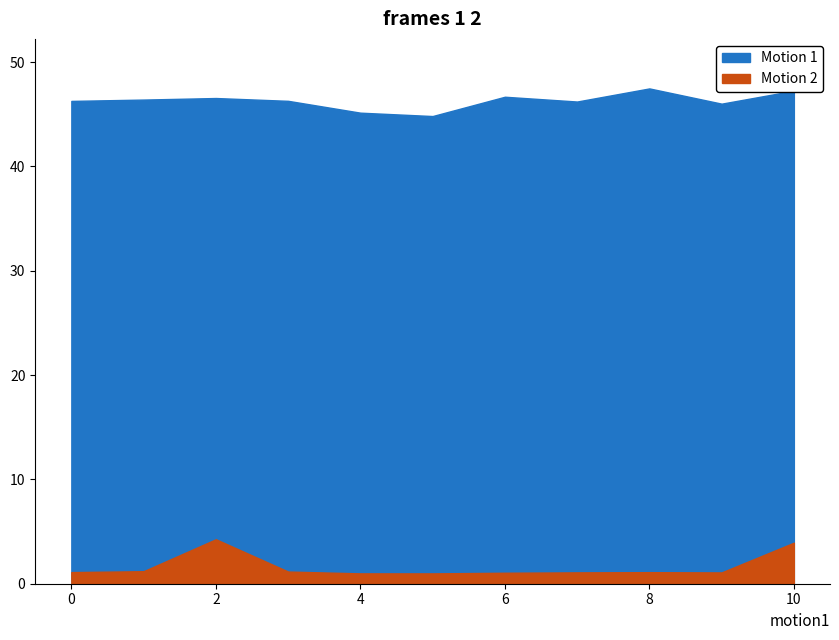

Which series changed the most between 6 and 8?

Motion 1